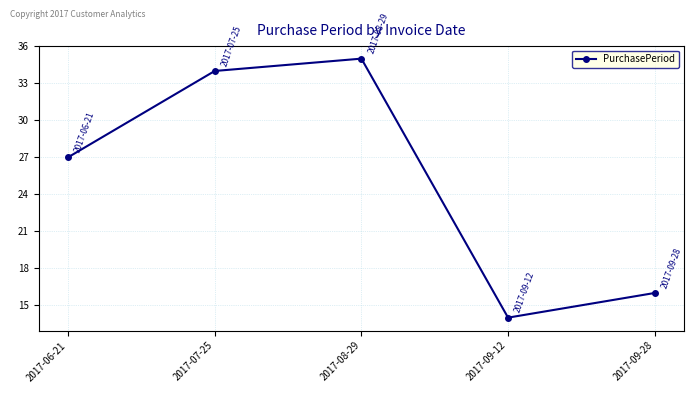

What is the difference between the maximum and minimum values?

21